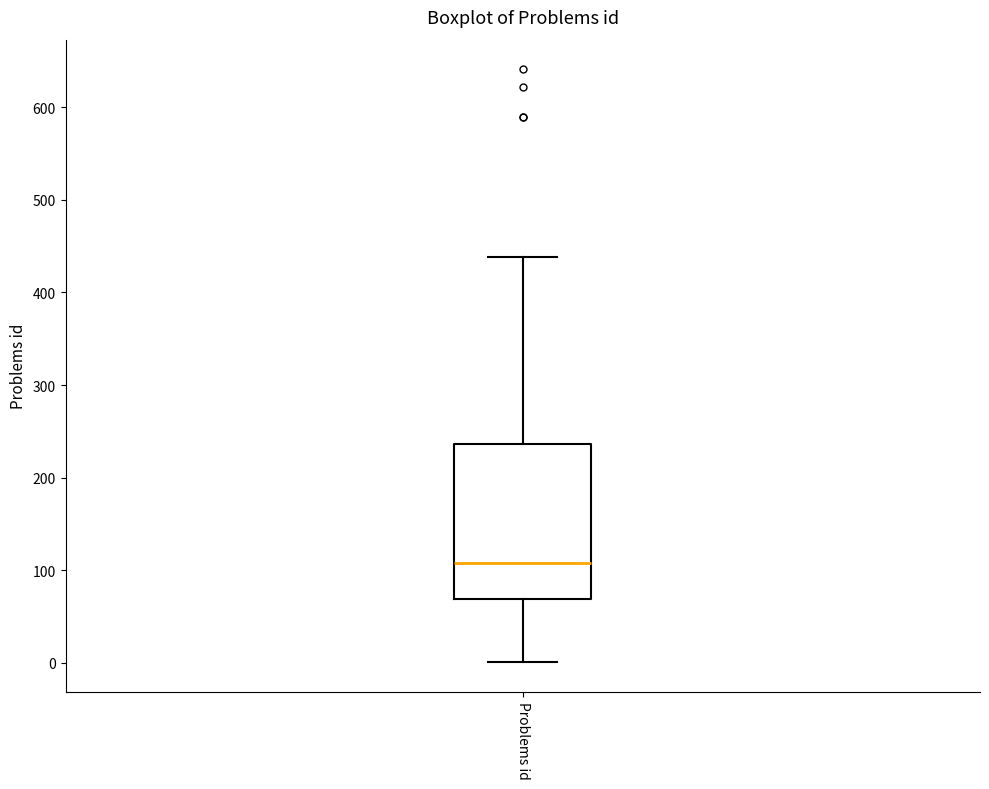

Where does the upper whisker of the box for Problems id end on the y-axis? The values are not printed on the chart, so give them approximately, as read against the axis.

440